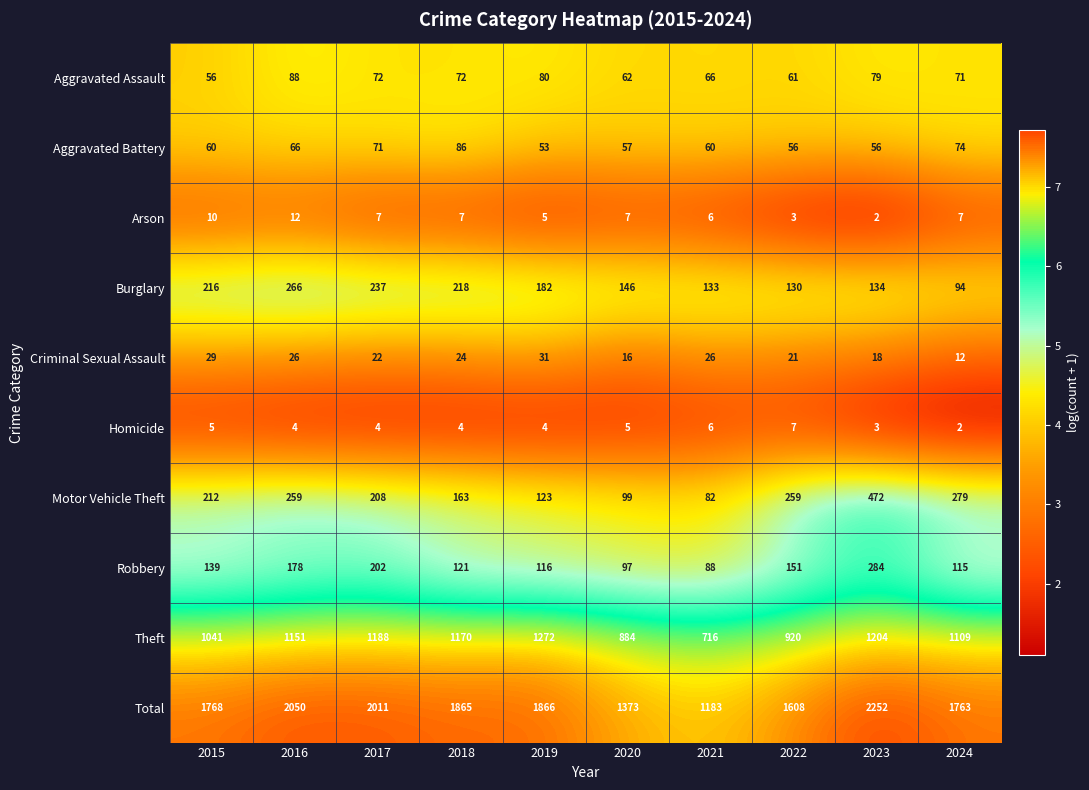

The Burglary series shows 130 at 2022. True or false?

True